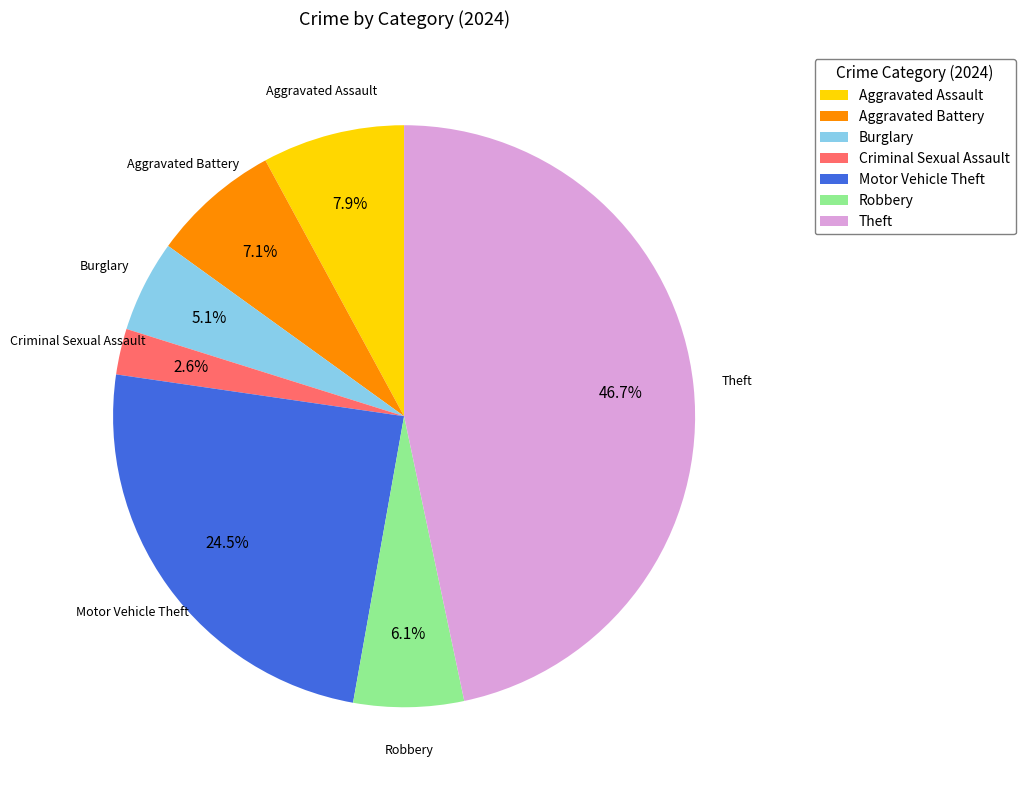

Which has a higher value, Aggravated Battery or Criminal Sexual Assault?

Aggravated Battery